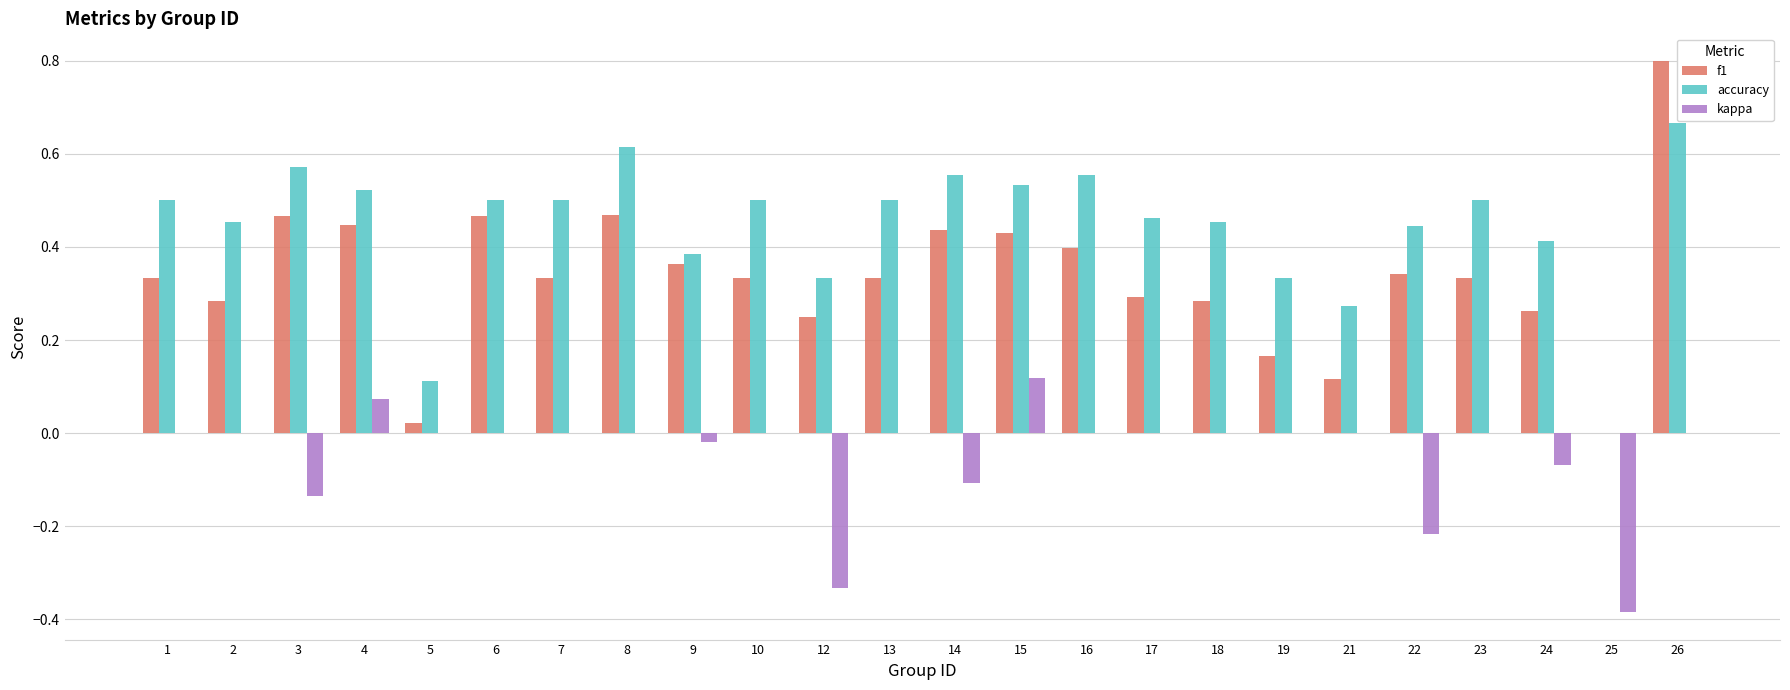

Which label corresponds to the largest value in the chart?

26